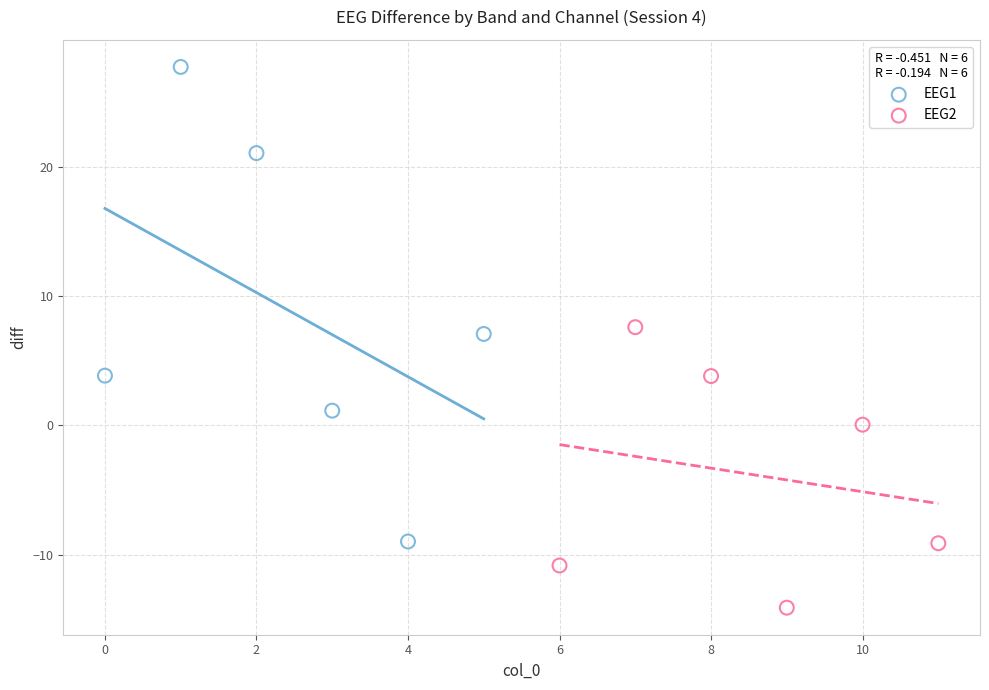

Which series has the widest spread of Y values?

EEG1